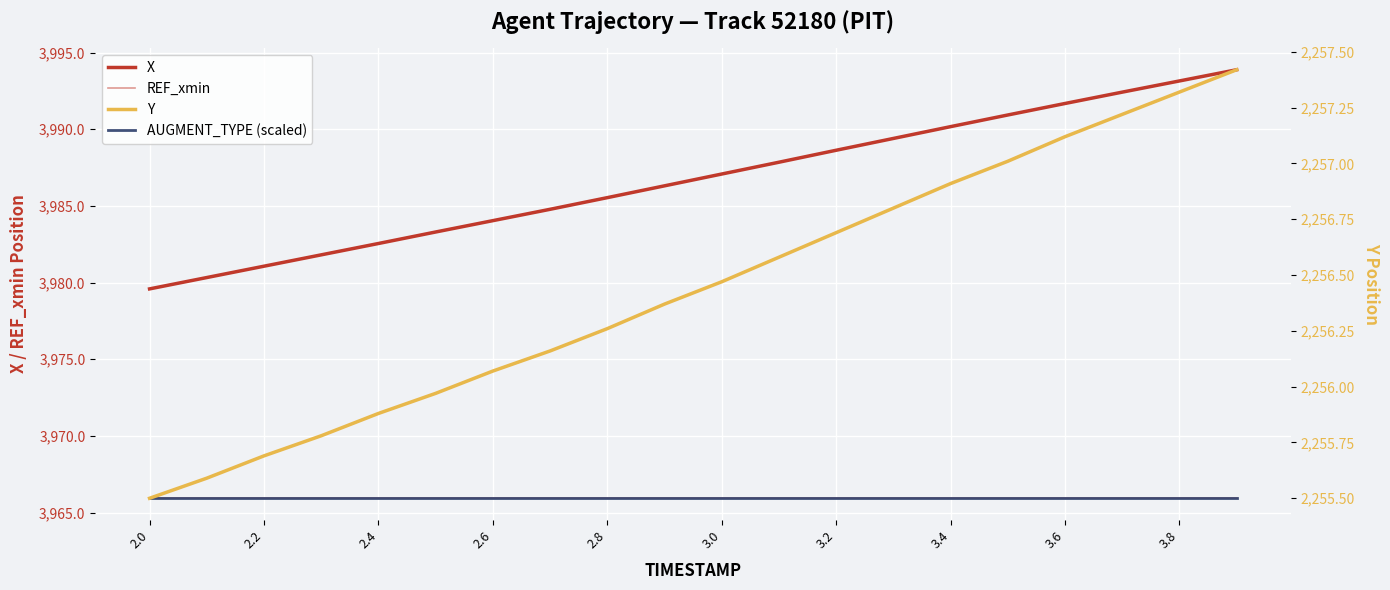

Reading left to right, transcribe all the data shown in this chart.

X: 3979.6	3980.3	3981.1	3981.8	3982.6	3983.3	3984.0	3984.8	3985.5	3986.3	3987.1	3987.8	3988.6	3989.4	3990.2	3990.9	3991.7	3992.4	3993.2	3993.9
REF_xmin: 3965.9	3965.9	3965.9	3965.9	3965.9	3965.9	3965.9	3965.9	3965.9	3965.9	3965.9	3965.9	3965.9	3965.9	3965.9	3965.9	3965.9	3965.9	3965.9	3965.9
Y: 2255.5	2255.6	2255.7	2255.8	2255.9	2256.0	2256.1	2256.2	2256.3	2256.4	2256.5	2256.6	2256.7	2256.8	2256.9	2257.0	2257.1	2257.2	2257.3	2257.4
AUGMENT_TYPE (scaled): 2255.5	2255.5	2255.5	2255.5	2255.5	2255.5	2255.5	2255.5	2255.5	2255.5	2255.5	2255.5	2255.5	2255.5	2255.5	2255.5	2255.5	2255.5	2255.5	2255.5